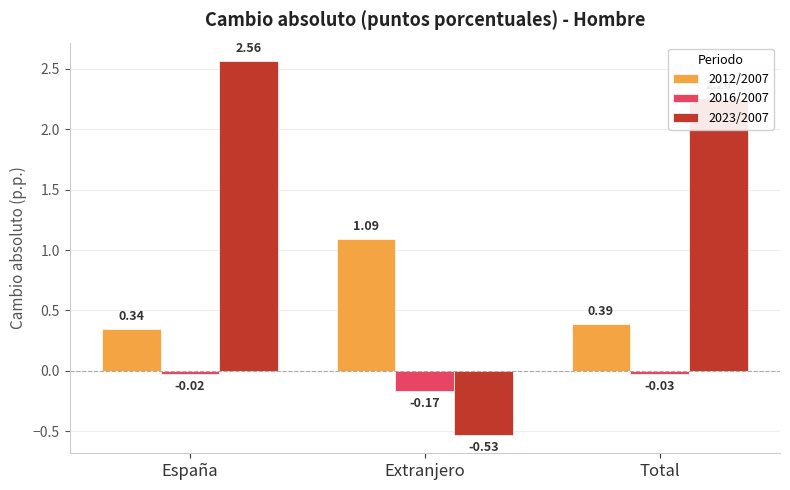

At which category does the chart reach its peak across all series?

España